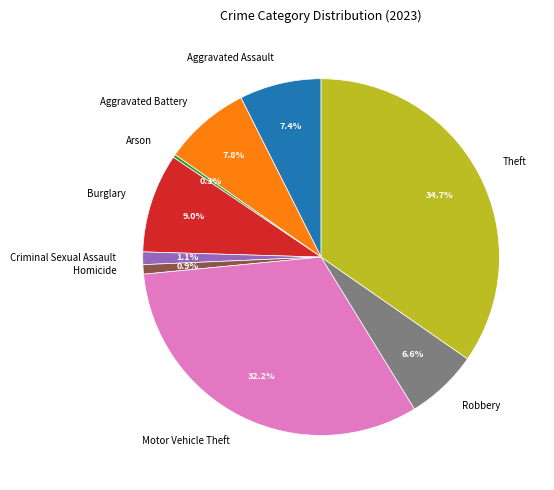

To the nearest percent, what is the average slice percentage?

11%